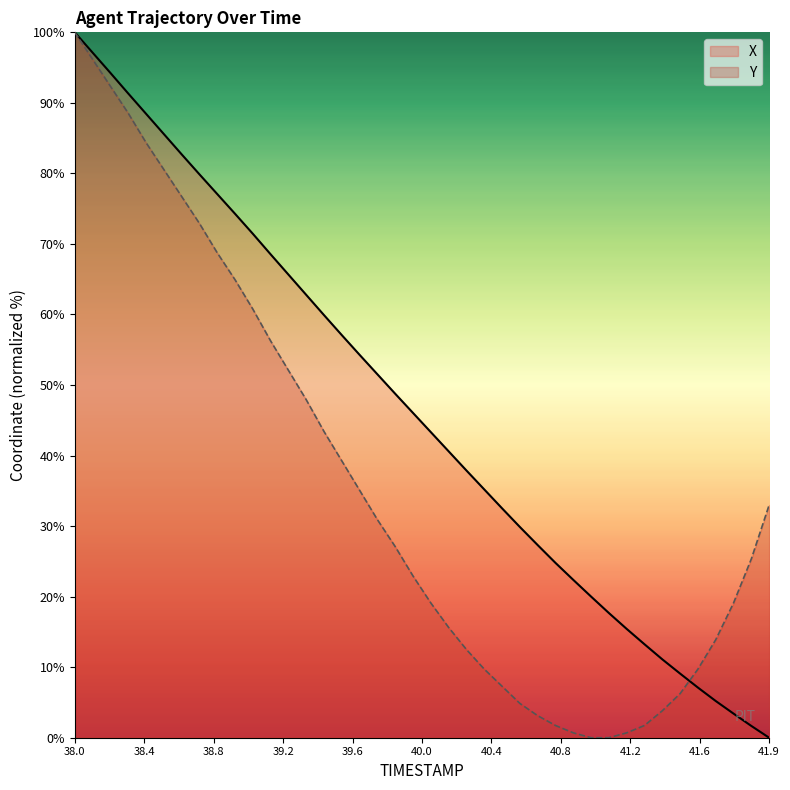

What is the greatest value displayed?

100.0